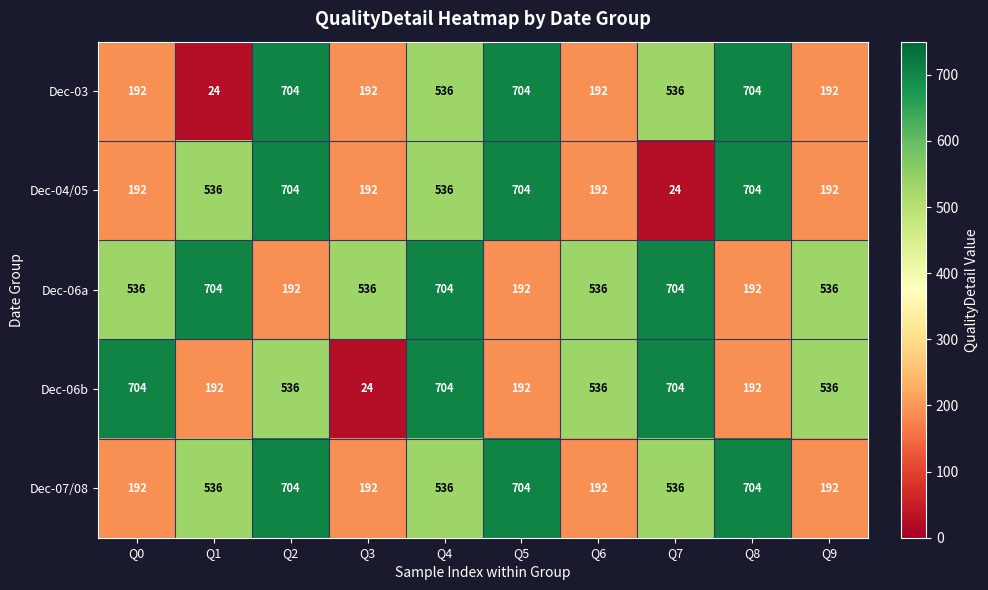

The value of Dec-03 at Q2 is 1049. True or false?

False